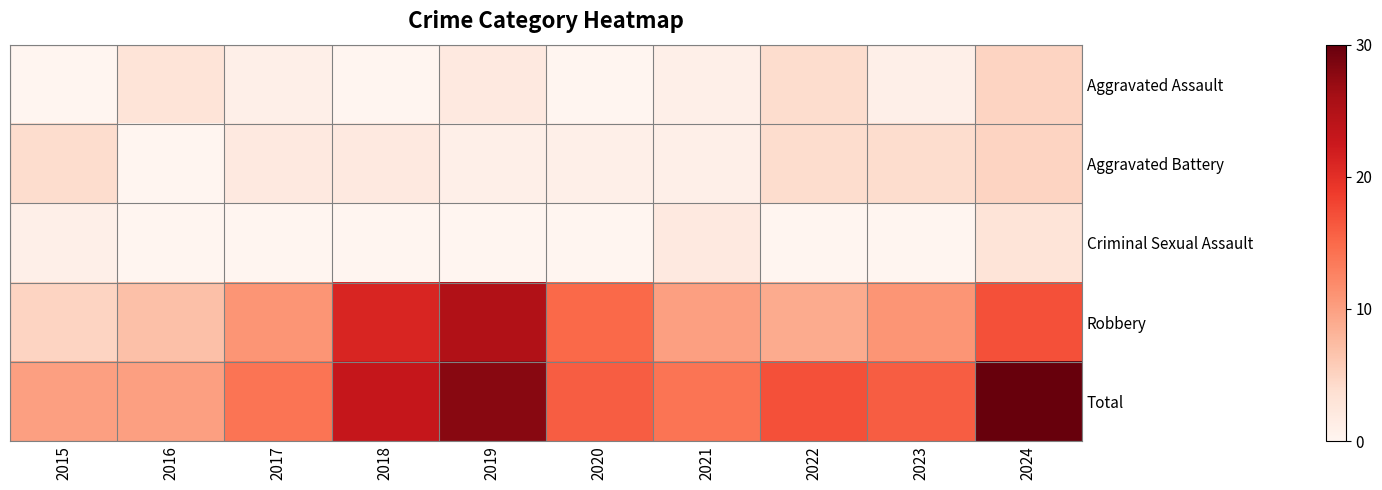

Reading left to right, extract all data points from this chart.

Aggravated Assault: 2015=0	2016=3	2017=1	2018=0	2019=2	2020=0	2021=1	2022=4	2023=1	2024=5
Aggravated Battery: 2015=4	2016=0	2017=2	2018=2	2019=1	2020=1	2021=1	2022=4	2023=4	2024=5
Criminal Sexual Assault: 2015=1	2016=0	2017=0	2018=0	2019=0	2020=0	2021=2	2022=0	2023=0	2024=3
Robbery: 2015=5	2016=7	2017=11	2018=21	2019=25	2020=15	2021=10	2022=9	2023=11	2024=17
Total: 2015=10	2016=10	2017=14	2018=23	2019=28	2020=16	2021=14	2022=17	2023=16	2024=30